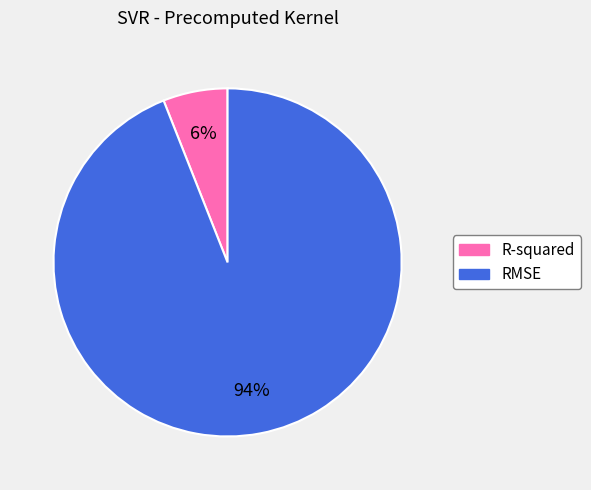

Combined, do RMSE and R-squared account for over 50%?

Yes